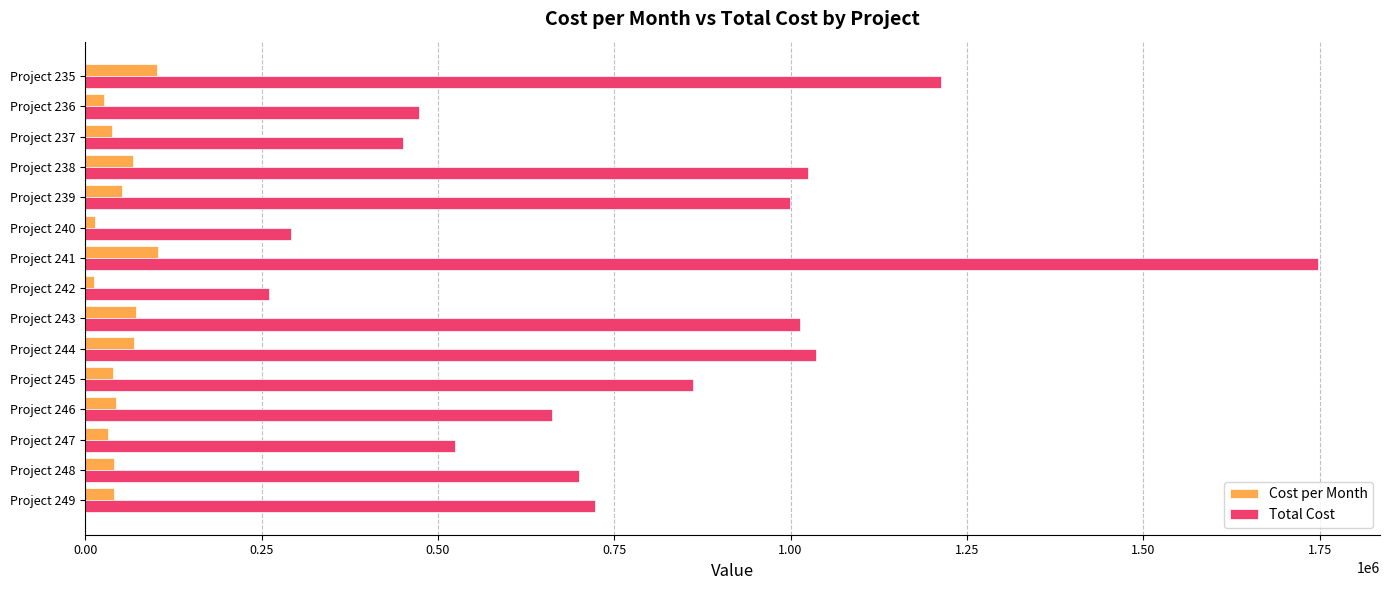

What is the total value across all series at Project 235?

1314421.3